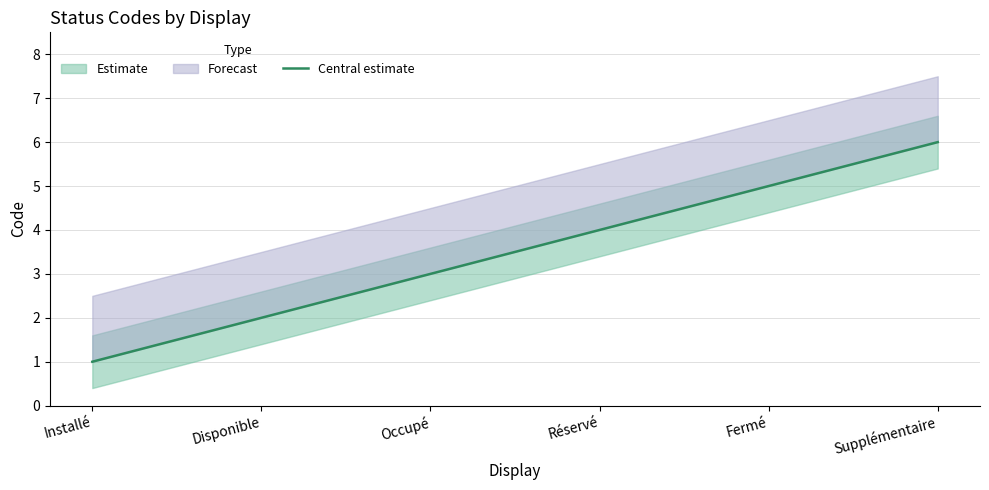

Rank the categories by value from lowest to highest.

Installé, Disponible, Occupé, Réservé, Fermé, Supplémentaire